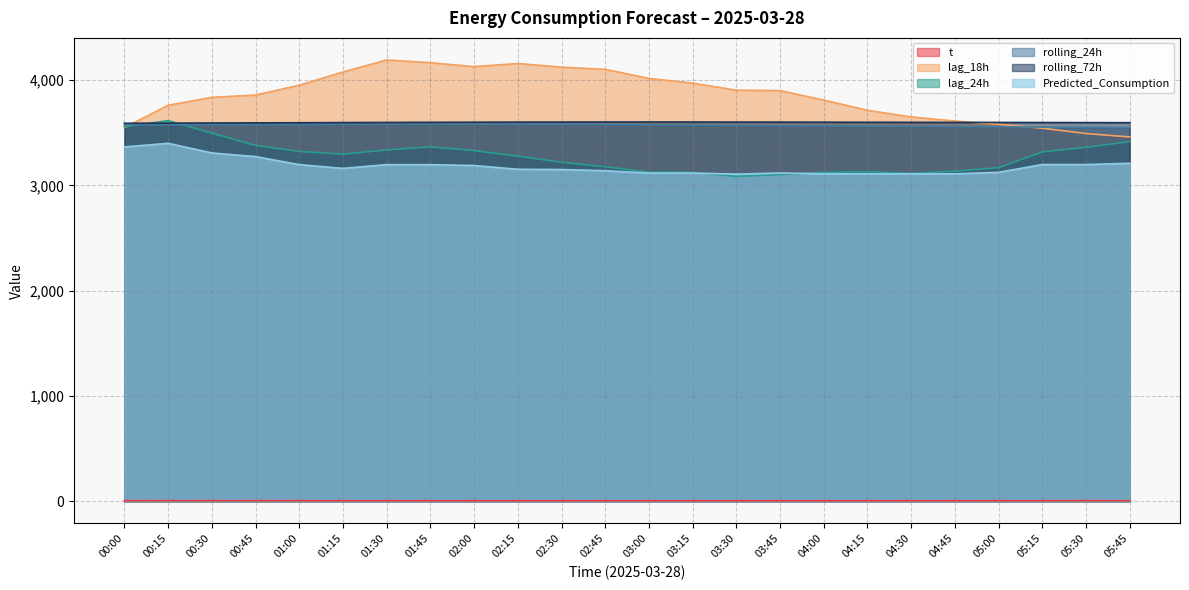

In lag_18h, how many points are higher than both neighbors (excluding endpoints)?

2